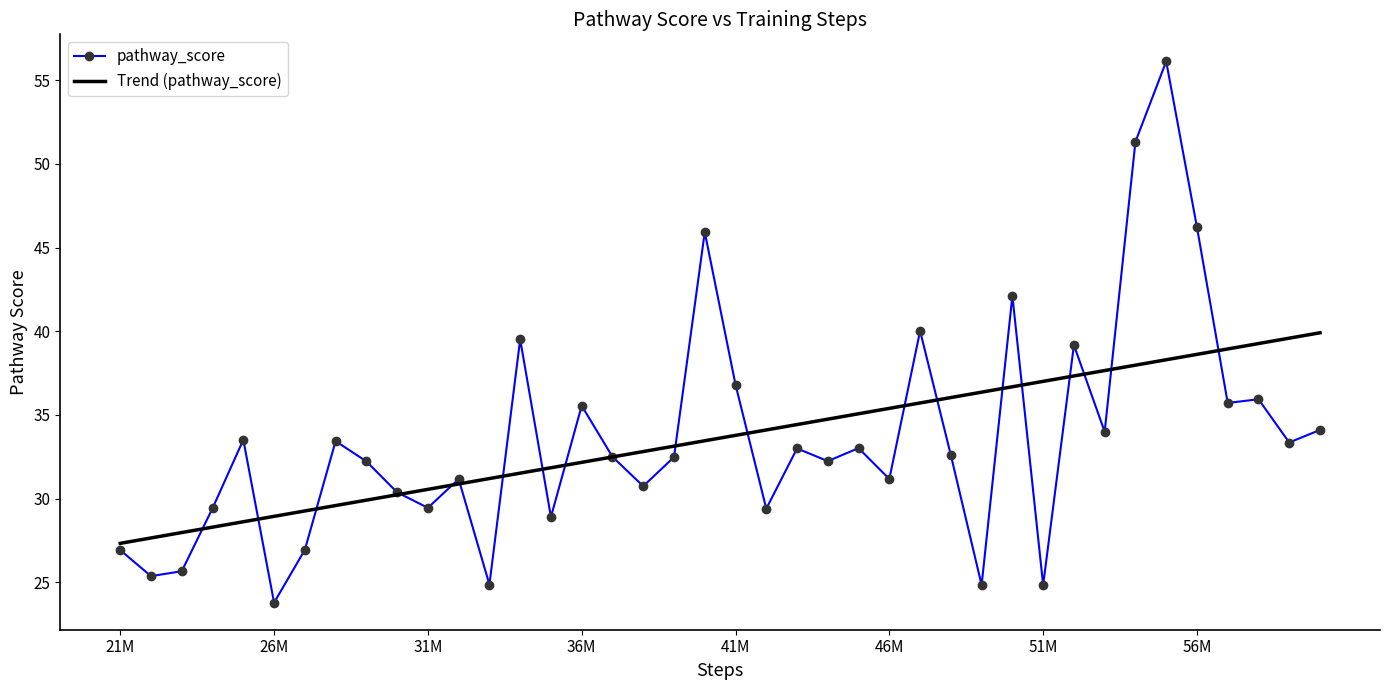

Rank the series by their maximum value, from lowest to highest.

Trend (pathway_score), pathway_score